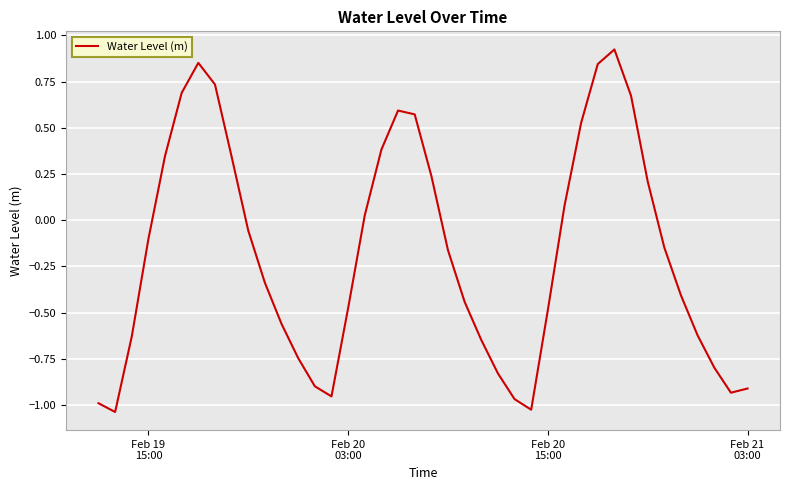

What is the difference between the maximum and minimum values?

2.0